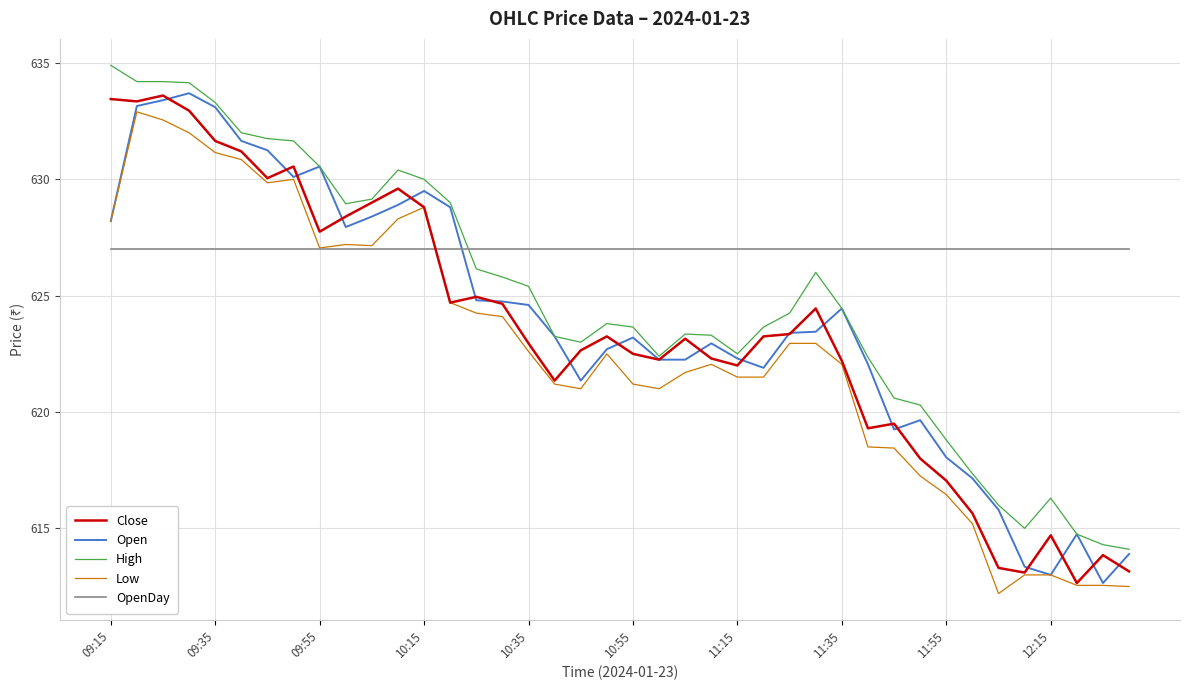

True or false: High and Low intersect in this chart.

False